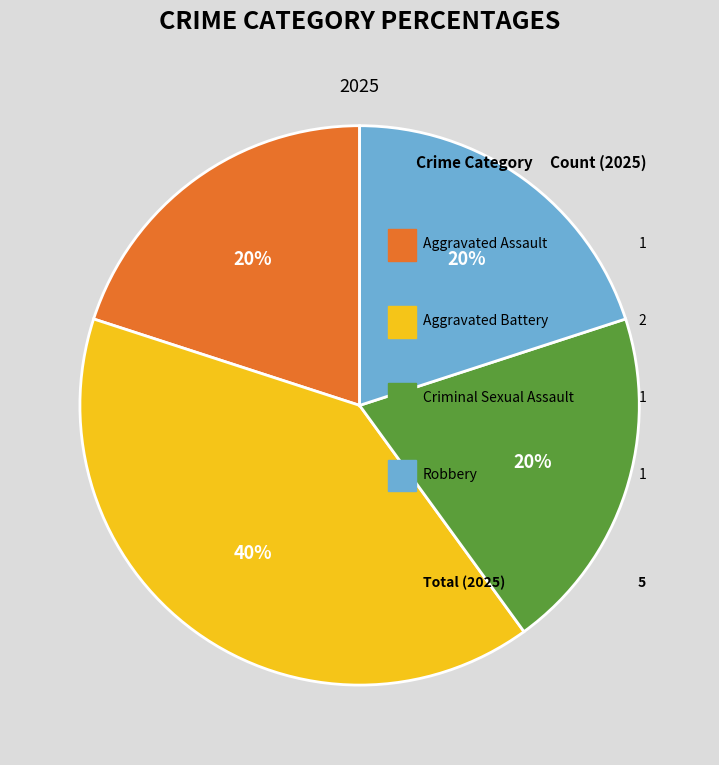

How much of the chart is everything except Aggravated Assault?

80.0%